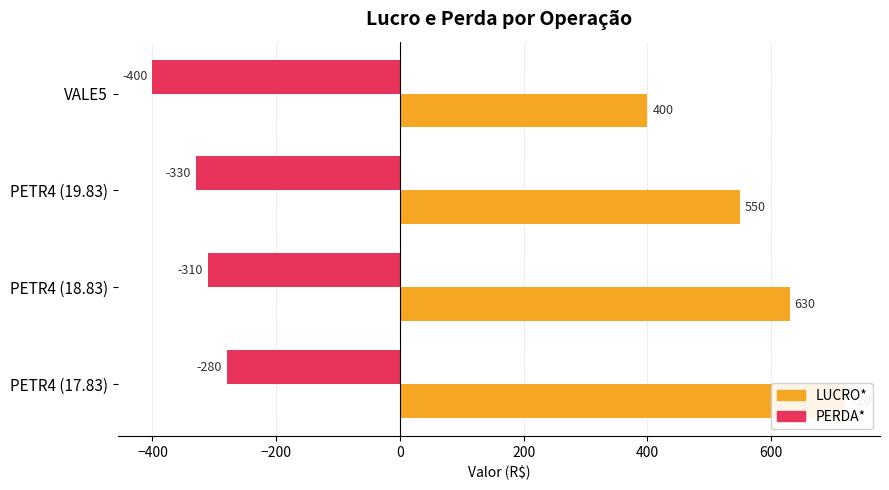

What are all the series names shown in the legend?

LUCRO*, PERDA*